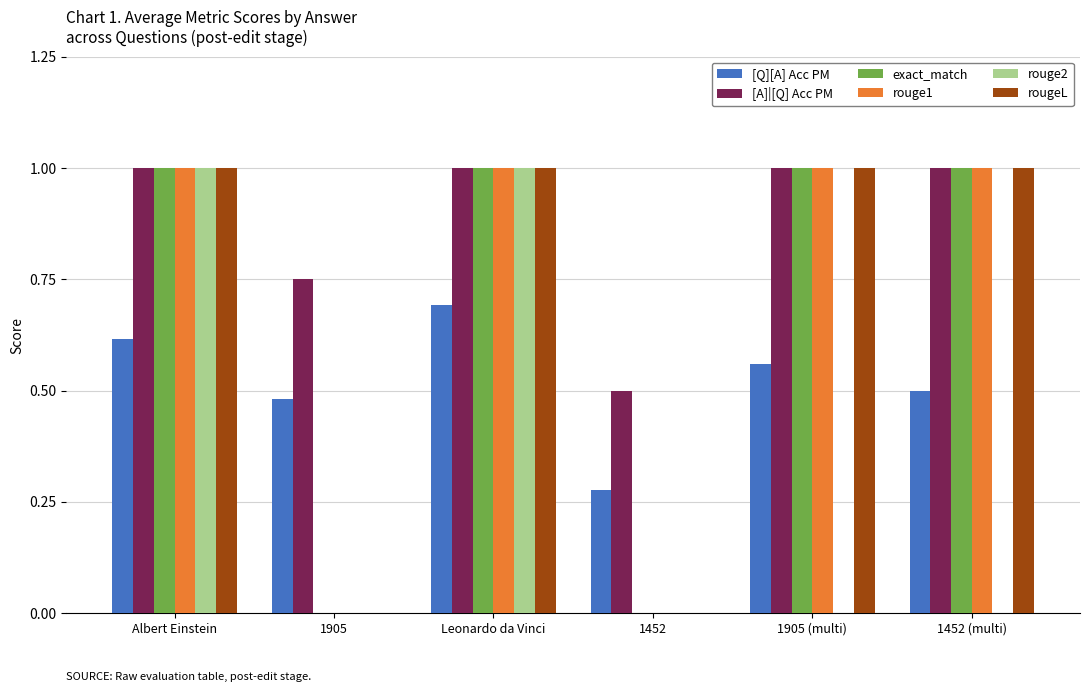

What is the total value across all series at Leonardo da Vinci?

5.7